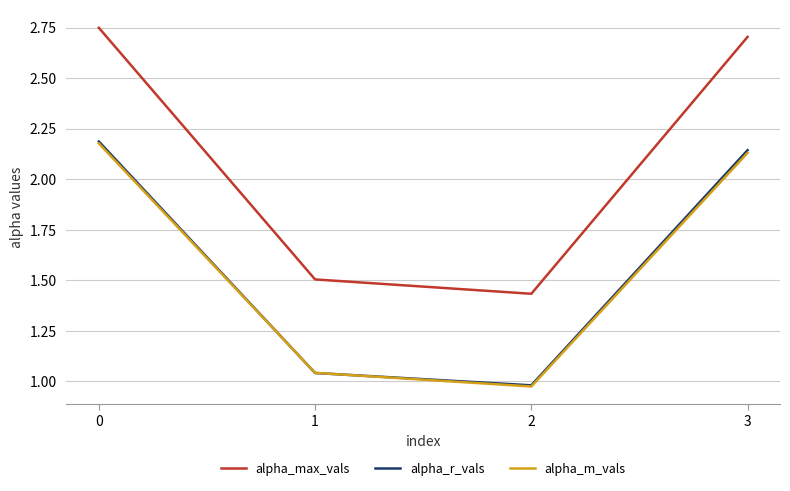

Between which two adjacent categories do alpha_m_vals and alpha_r_vals first intersect?

0 and 1